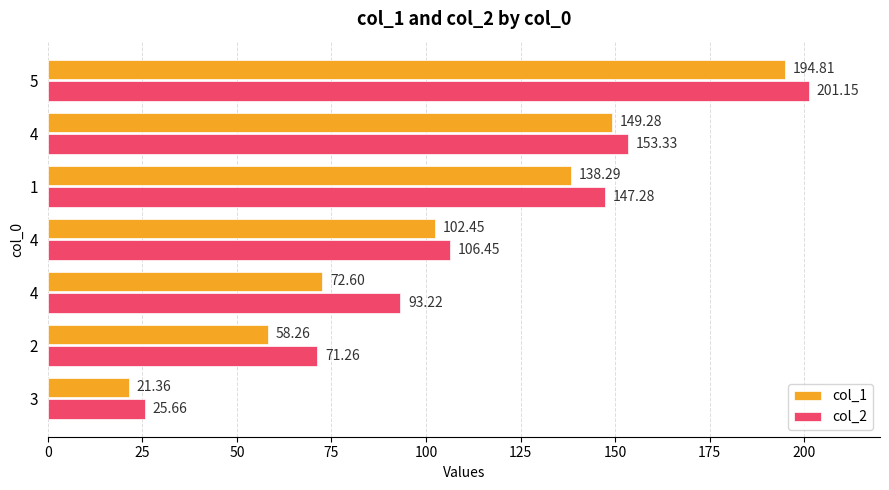

What is the difference between the maximum and minimum values in the col_2 series?

175.5